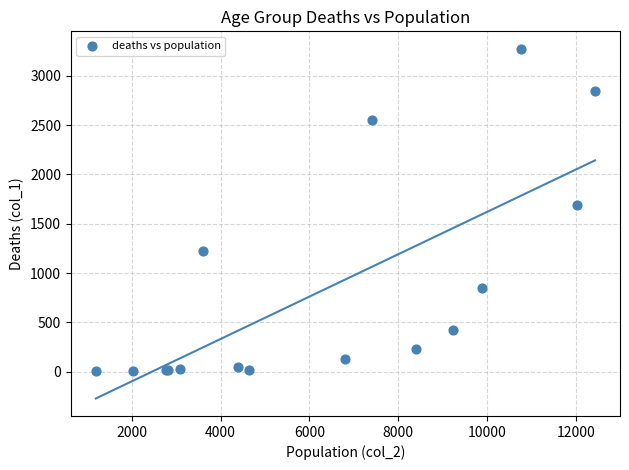

What Y value in the scatter plot is closest to 1638?

1690